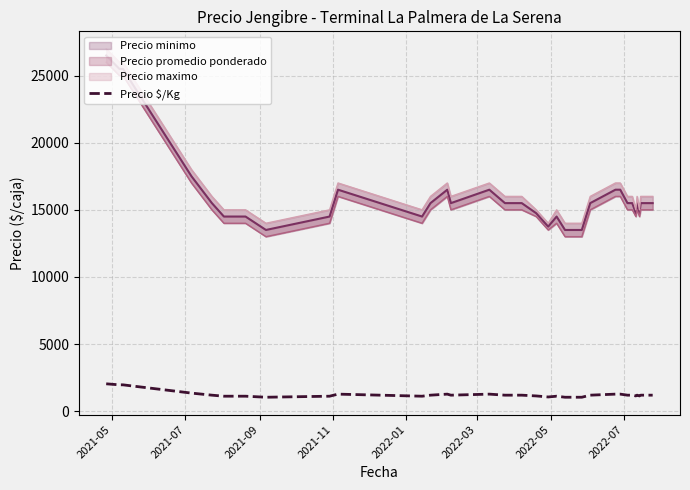

Is this an area chart (filled region under the line)?

No